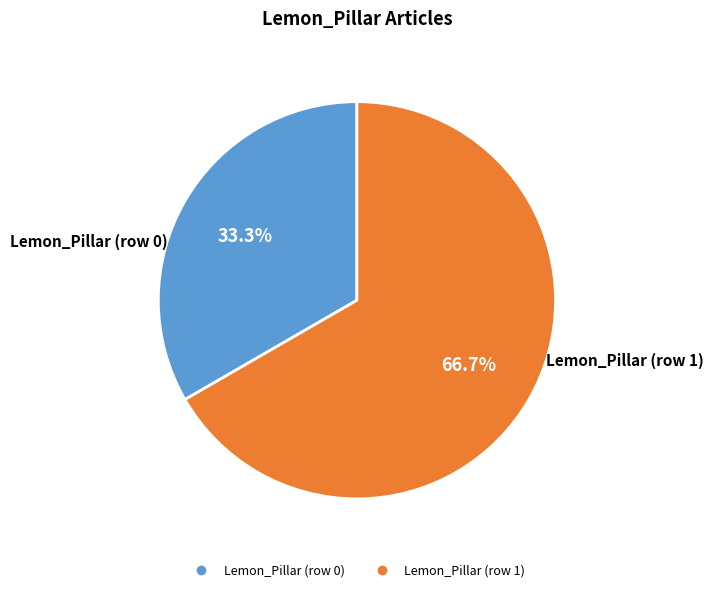

What is the total percentage of Lemon_Pillar (row 1) and Lemon_Pillar (row 0)?

100.0%